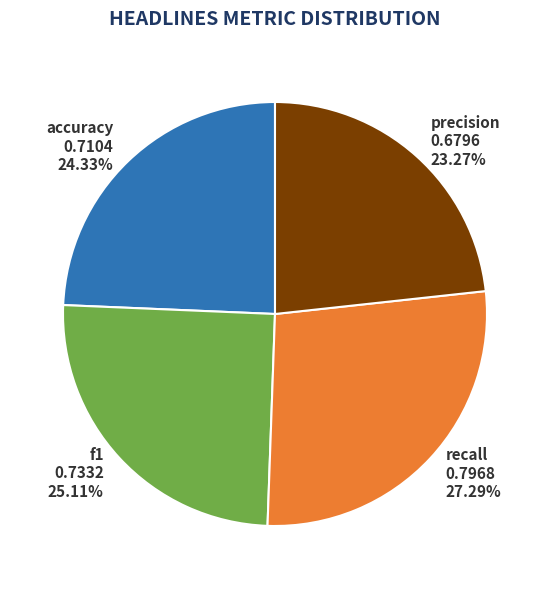

Which category has the biggest portion of the pie?

recall